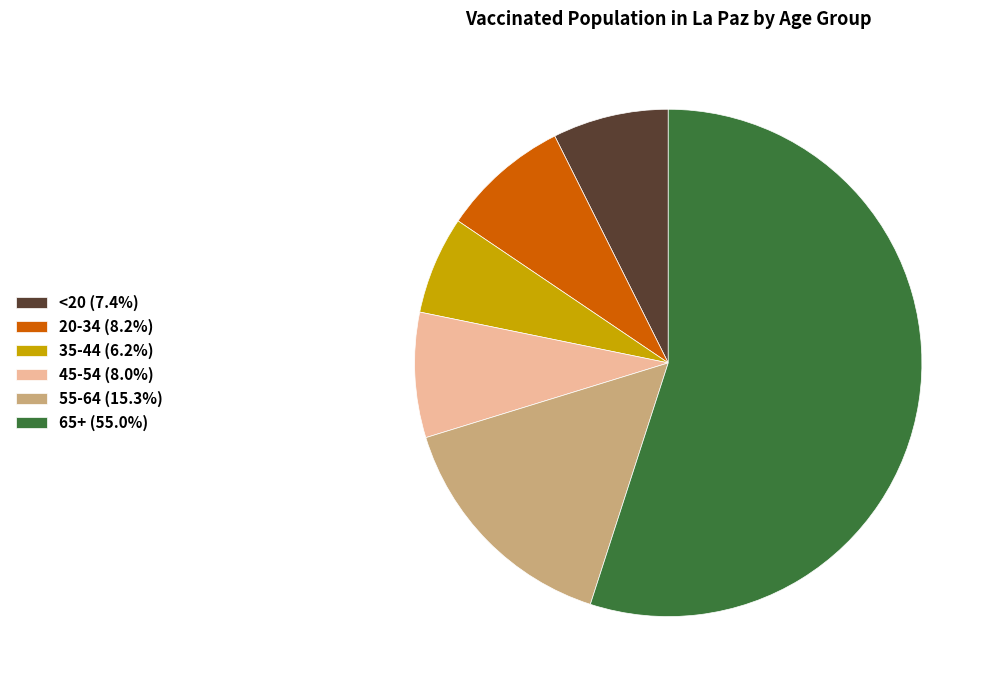

Is there any slice that represents more than half of the pie?

Yes